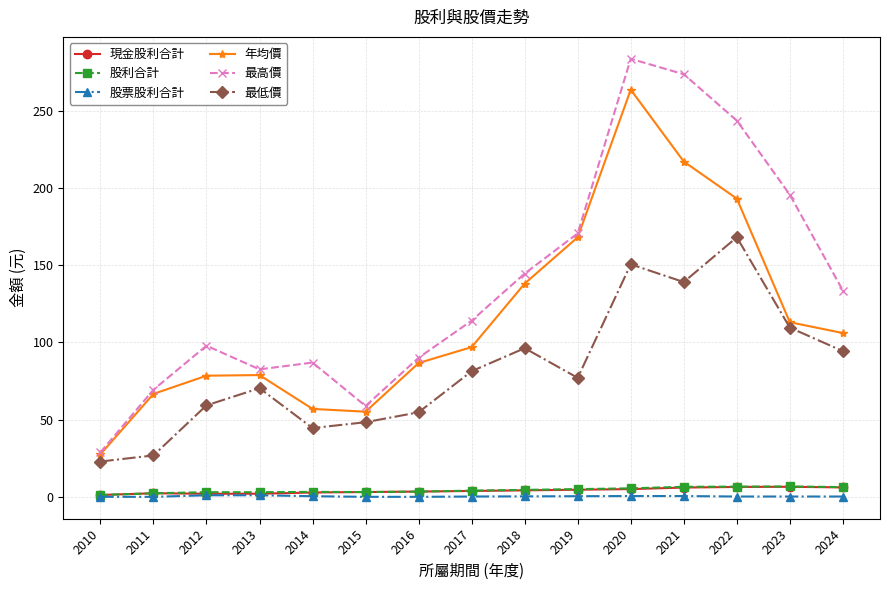

What is the average value of the 最高價 series?

138.2